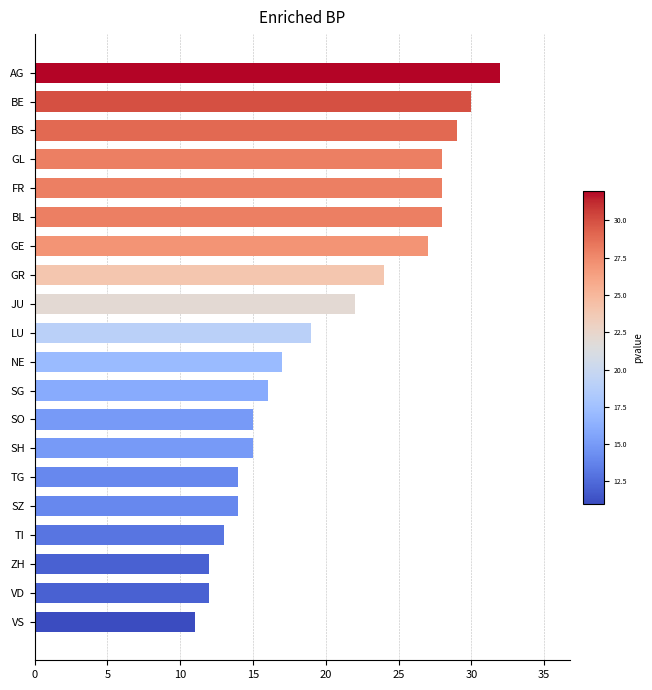

Reading top to bottom, what are all the values shown in this chart?

AG=32	BE=30	BS=29	GL=28	FR=28	BL=28	GE=27	GR=24	JU=22	LU=19	NE=17	SG=16	SO=15	SH=15	TG=14	SZ=14	TI=13	ZH=12	VD=12	VS=11